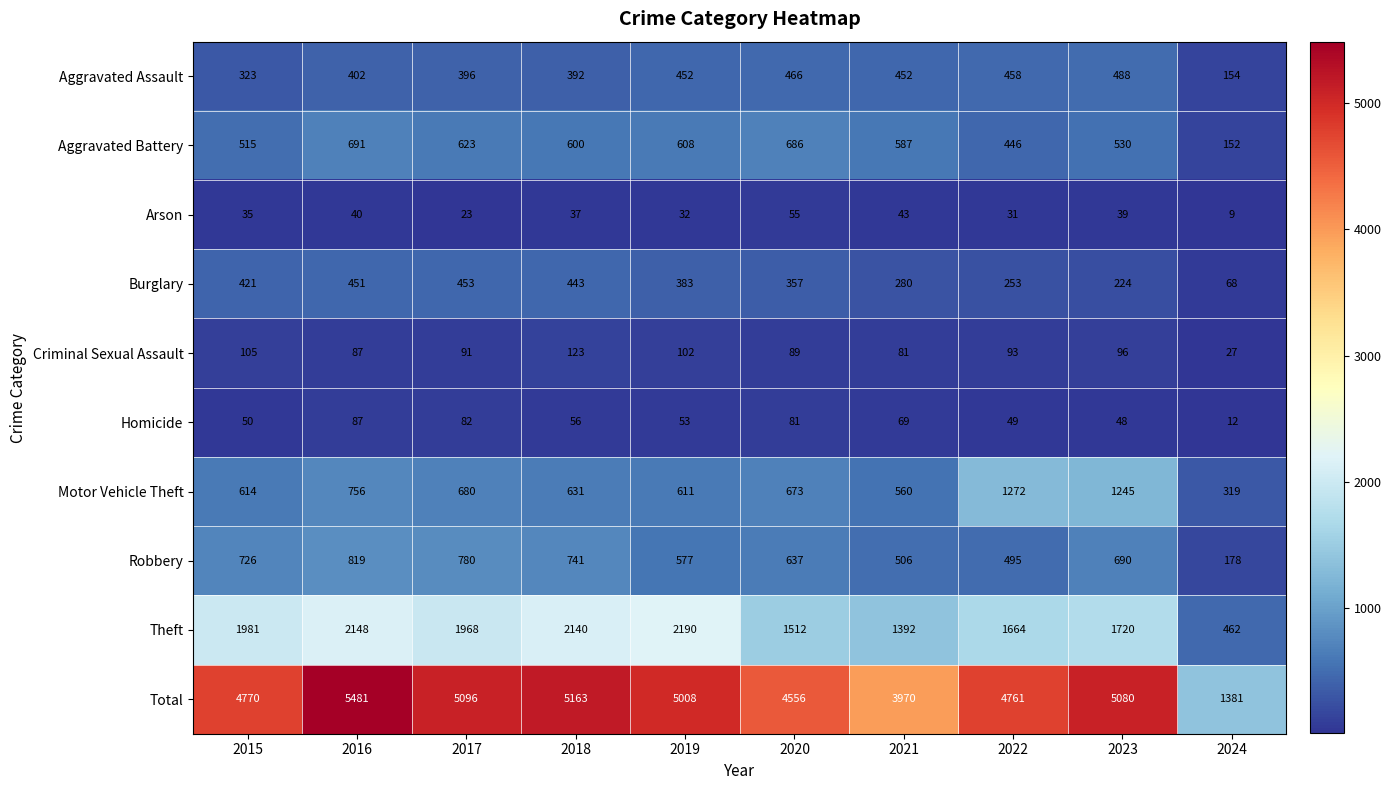

At which category is the sum across all series the highest?

2016